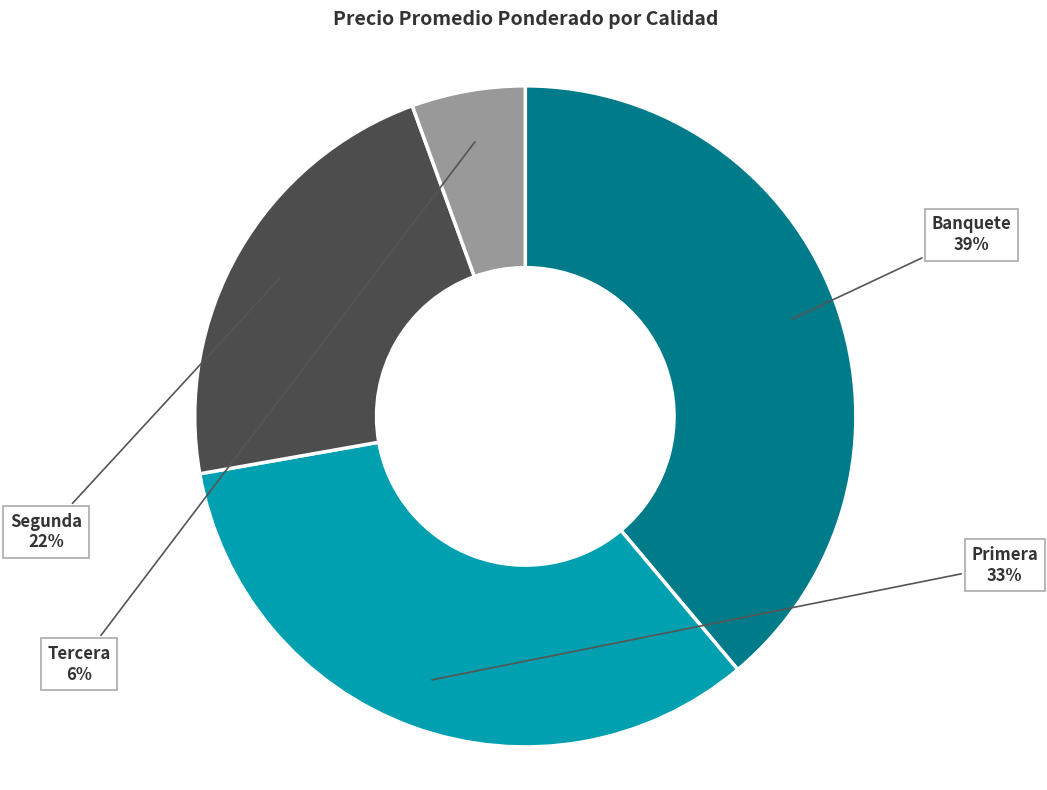

Count the number of slices in the pie.

4